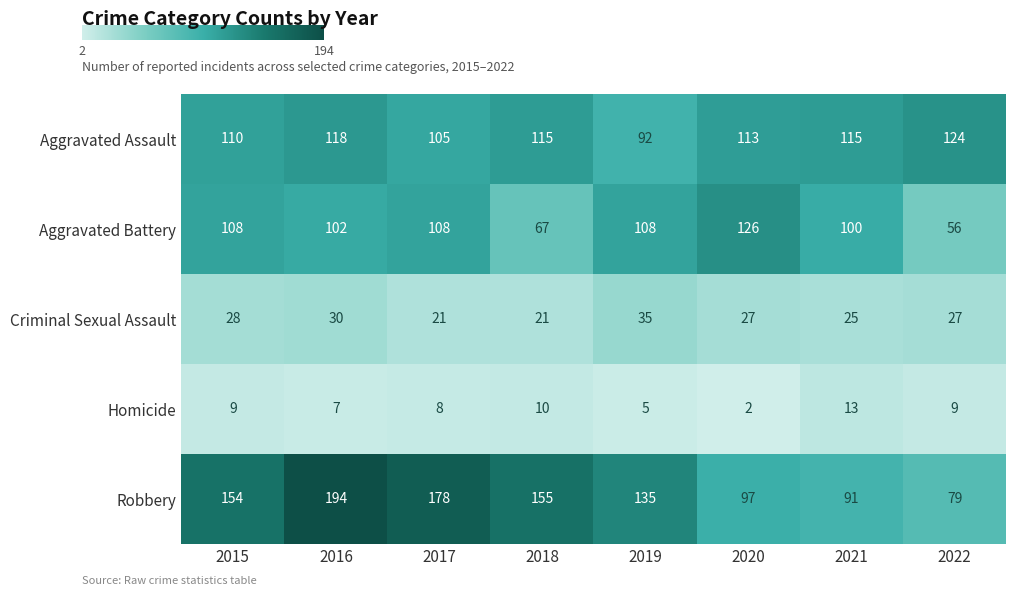

What is the total value across all series at 2022?

295